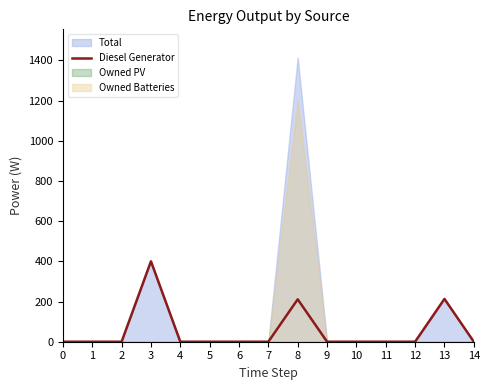

Is it true that the value at 11 is 0?

True